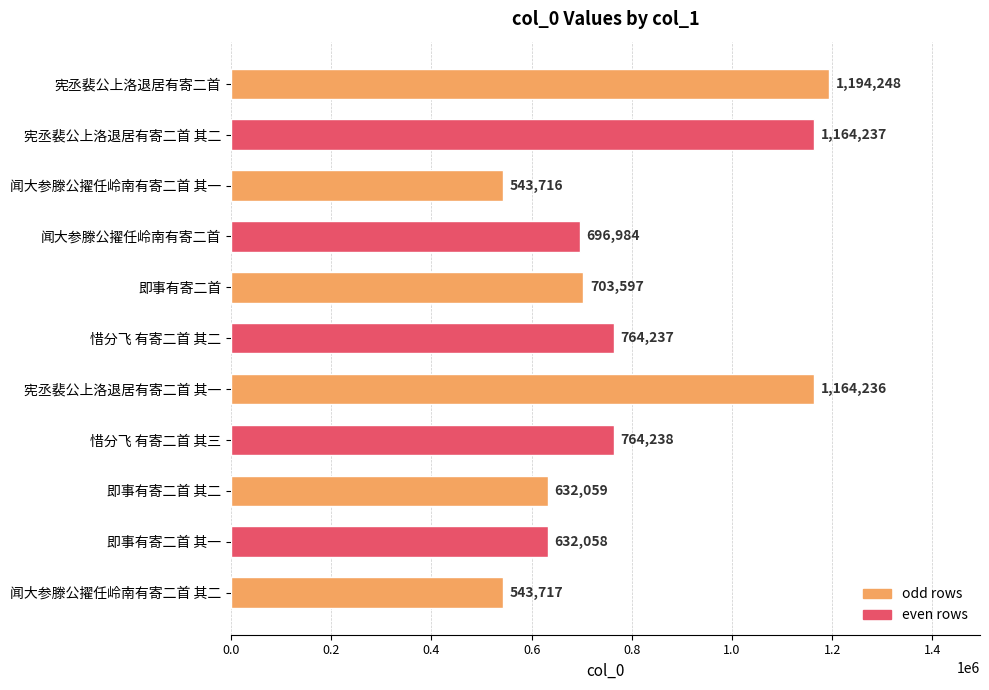

Read the value at 即事有寄二首 其二.

632059